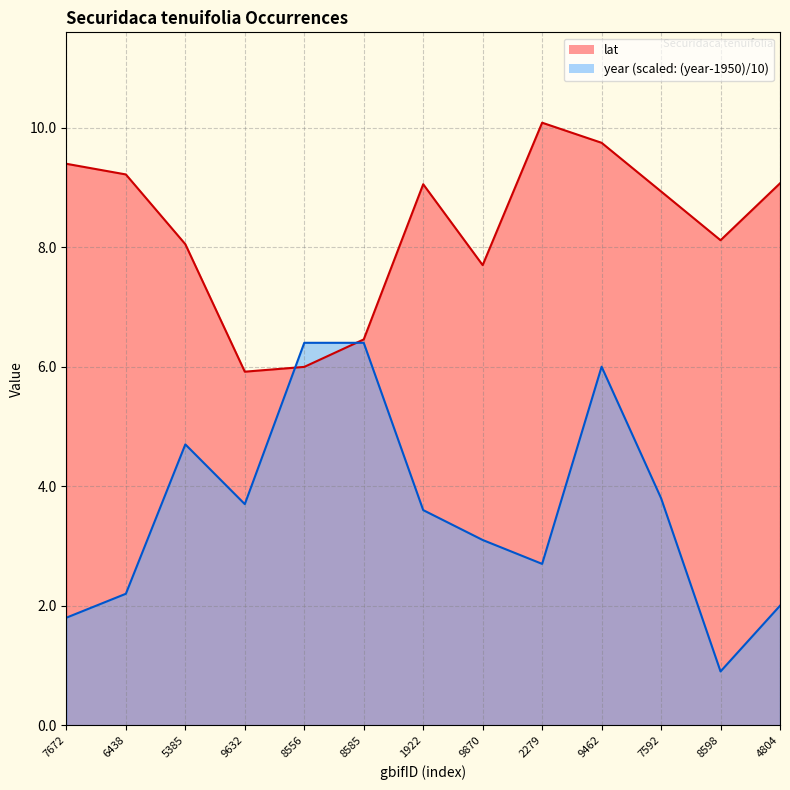

What position from the left is 8585?

6